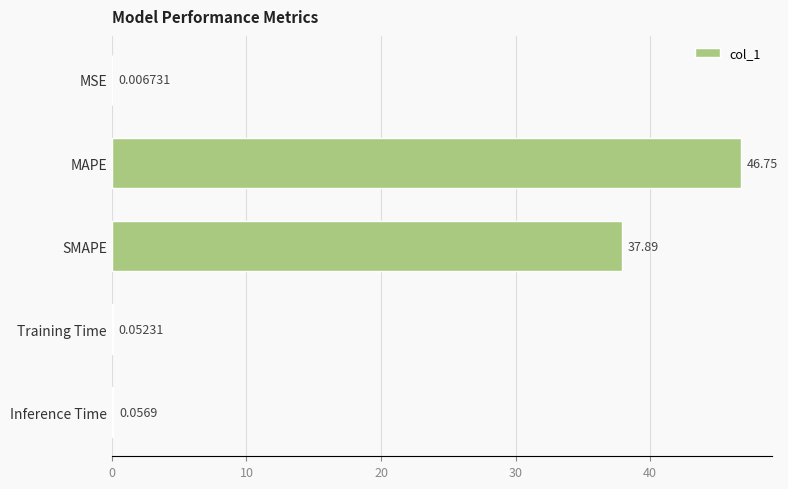

Where is the data nearest to the value 23?

SMAPE